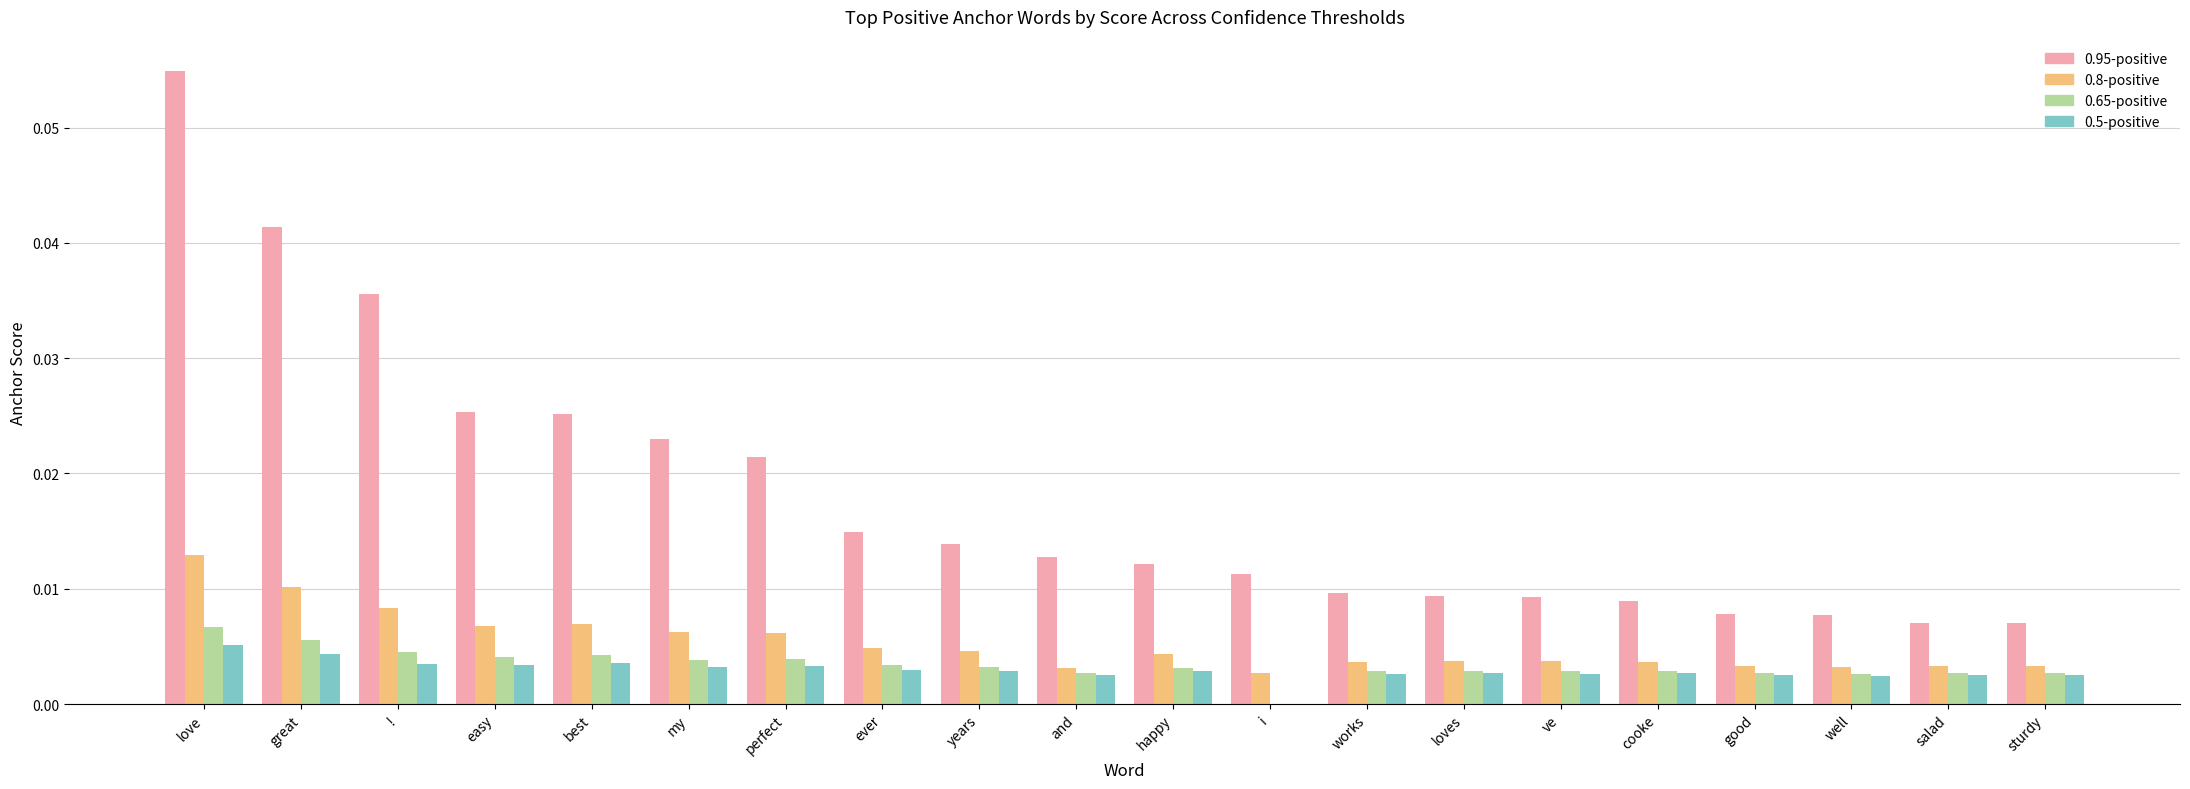

Which category has the highest value across all series?

love